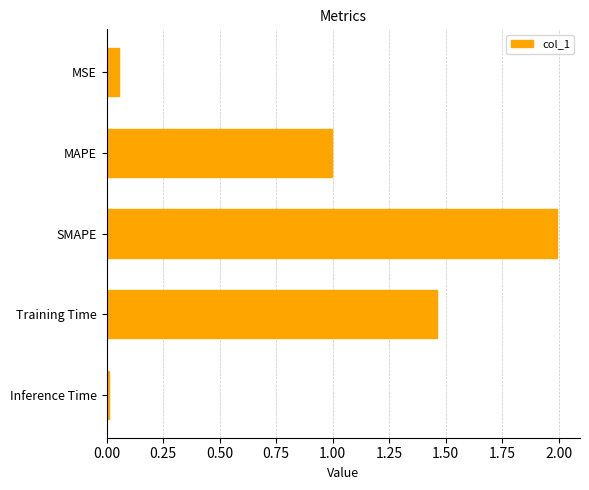

What is the label of the 5th bar from the bottom?

MSE